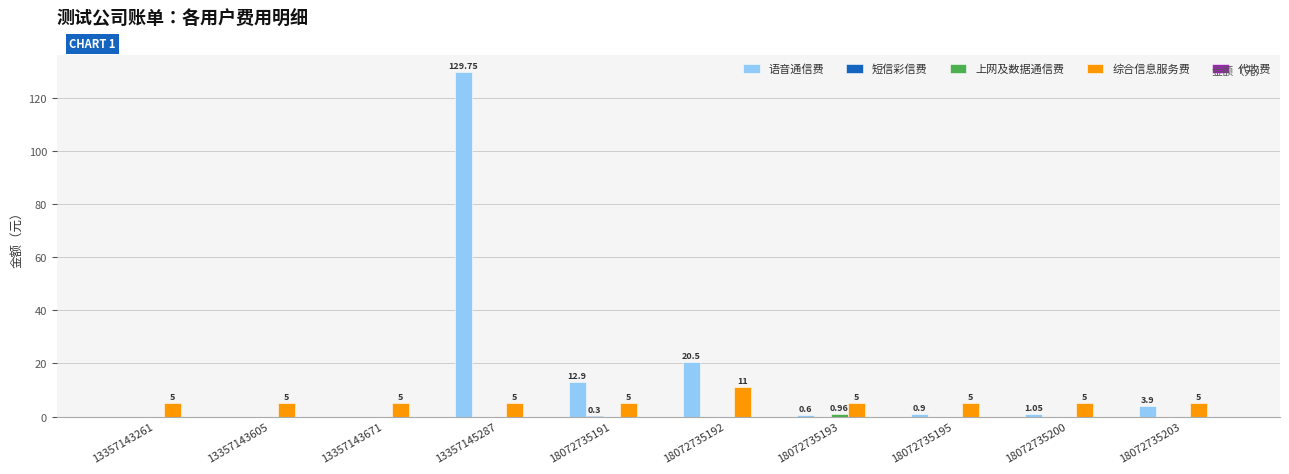

Where is 语音通信费 nearest to the value 64?

18072735192